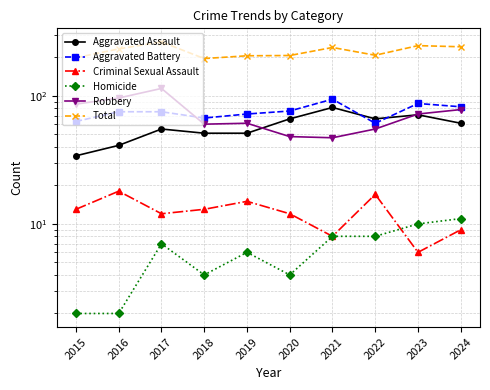

True or false: Robbery and Total intersect in this chart.

False